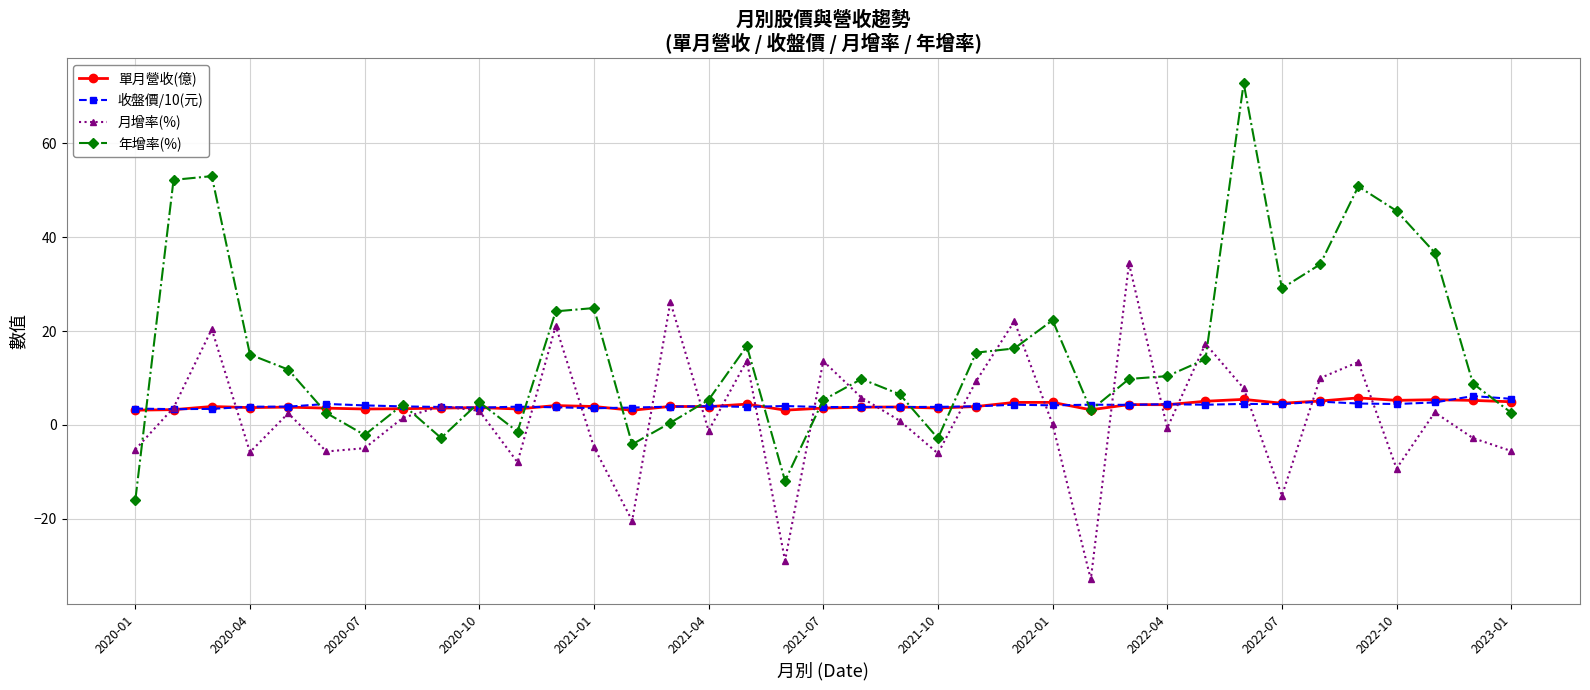

Which series has the largest total across all categories?

年增率(%)